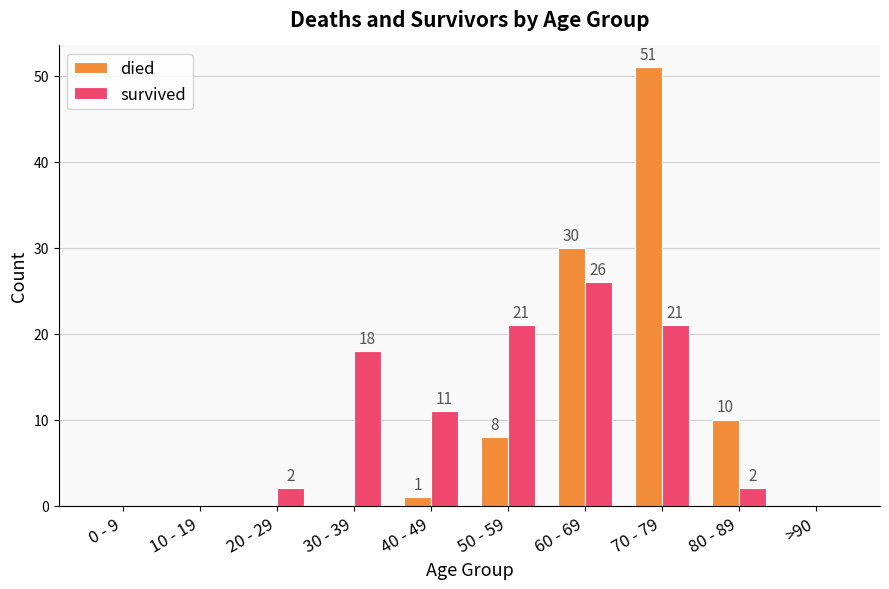

What are all the series names shown in the legend?

died, survived